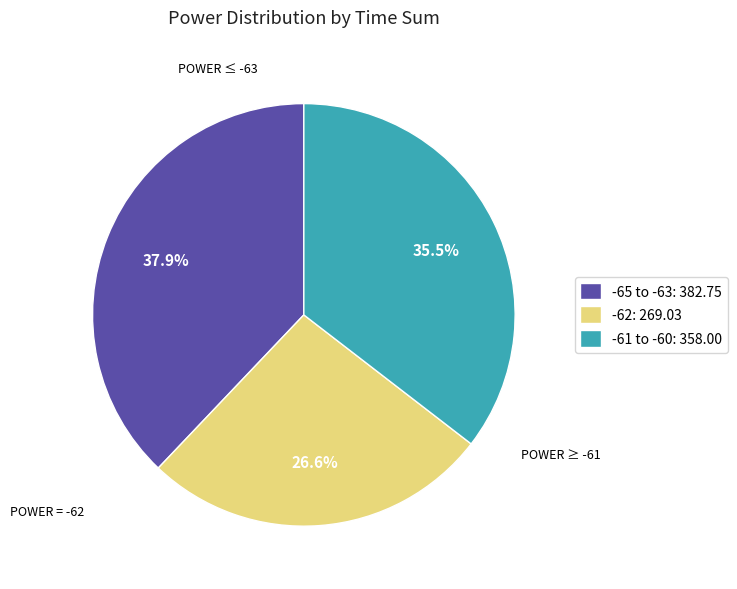

Rank the categories by value from highest to lowest.

-65 to -63: 382.75, -61 to -60: 358.00, -62: 269.03